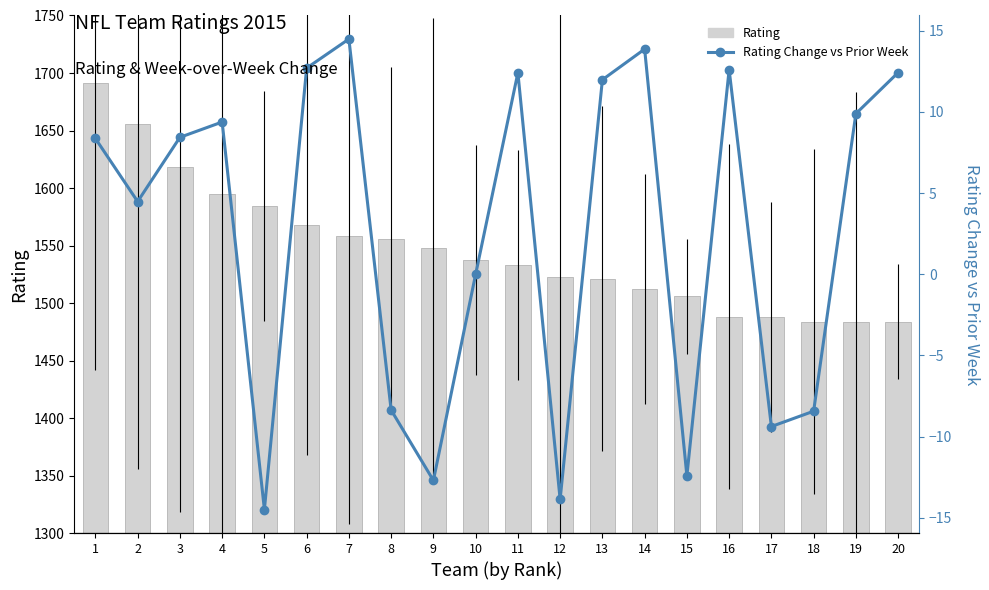

How many values in the Rating Change vs Prior Week series are below 8?

9